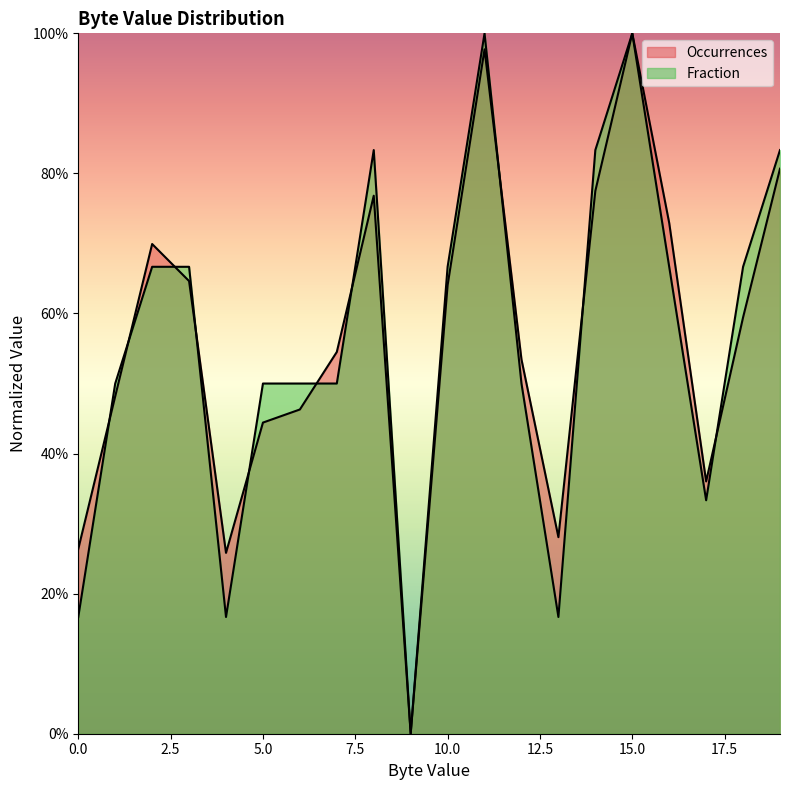

True or false: Occurrences has a value of 0.8 at 8.

True